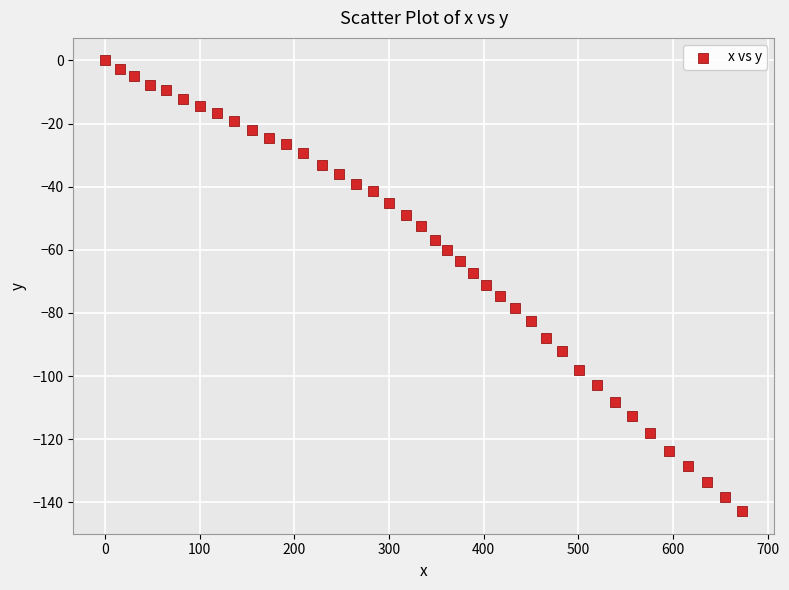

What is the range of Y values (max minus min)?

142.8